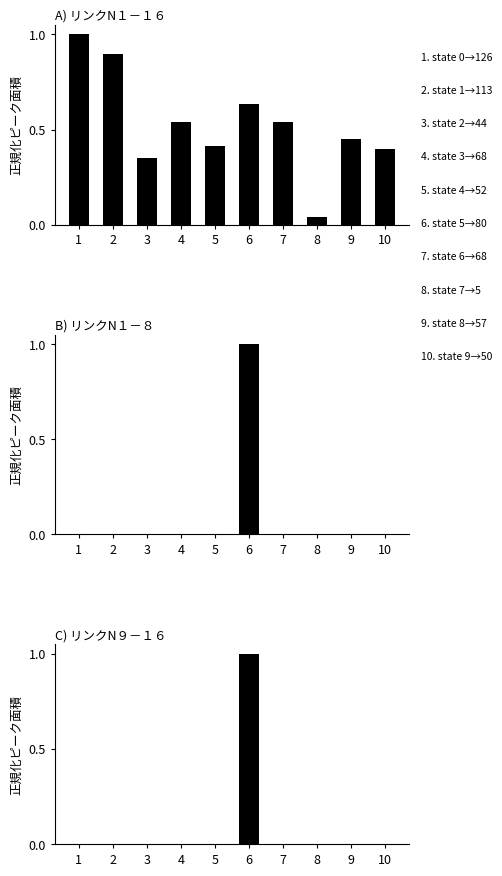

Which series has the largest range (max minus min)?

destination_b (b-transitions head)